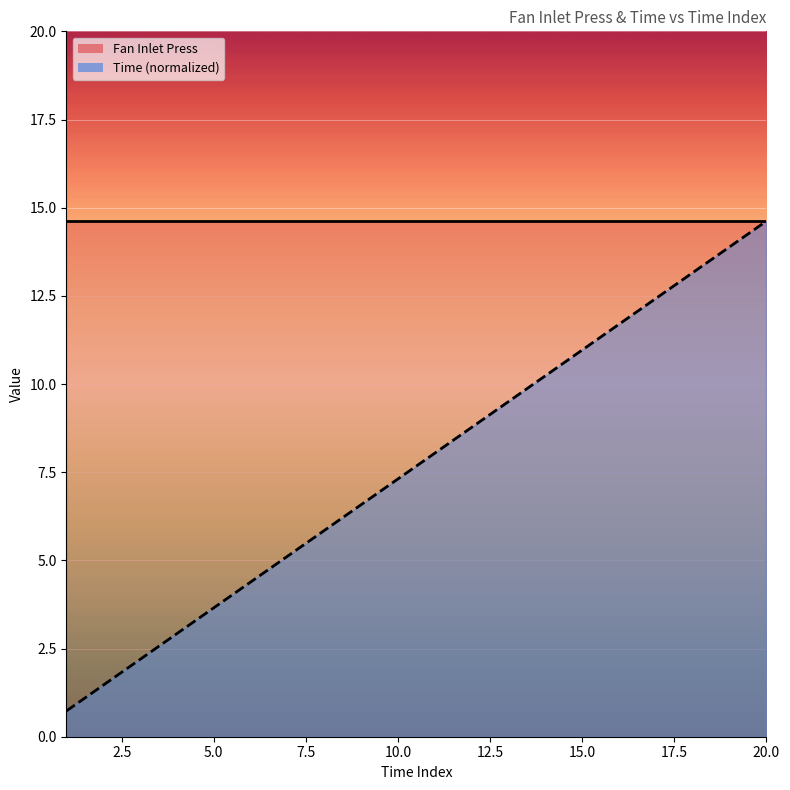

List the labels in order of value, largest first.

20, 19, 18, 17, 16, 15, 14, 13, 12, 11, 10, 9, 8, 7, 6, 5, 4, 3, 2, 1